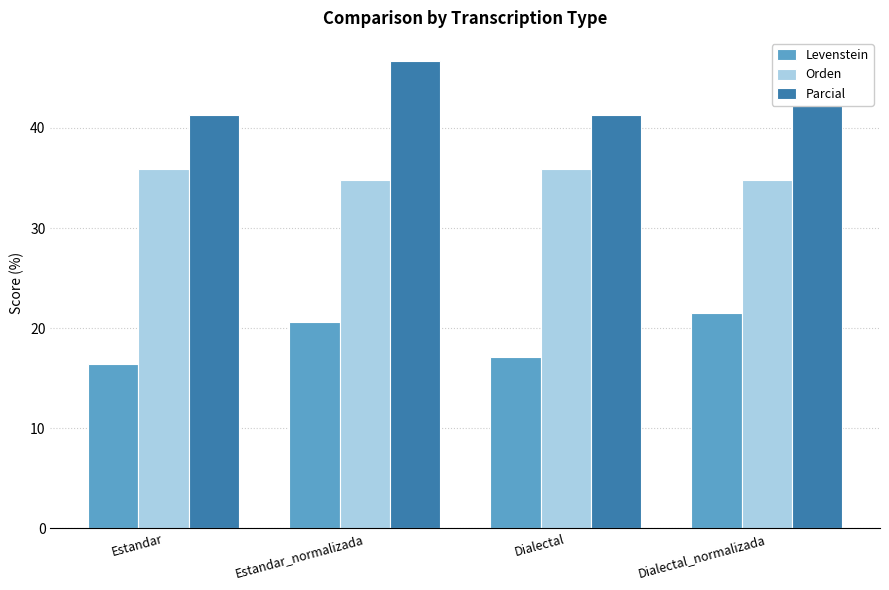

Rank the series by their maximum value, from highest to lowest.

Parcial, Orden, Levenstein